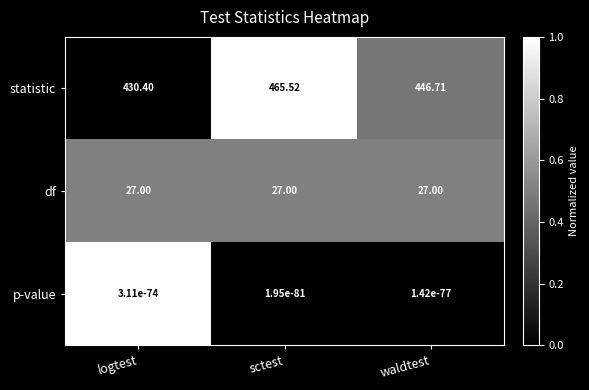

Which series changed the most between sctest and waldtest?

statistic